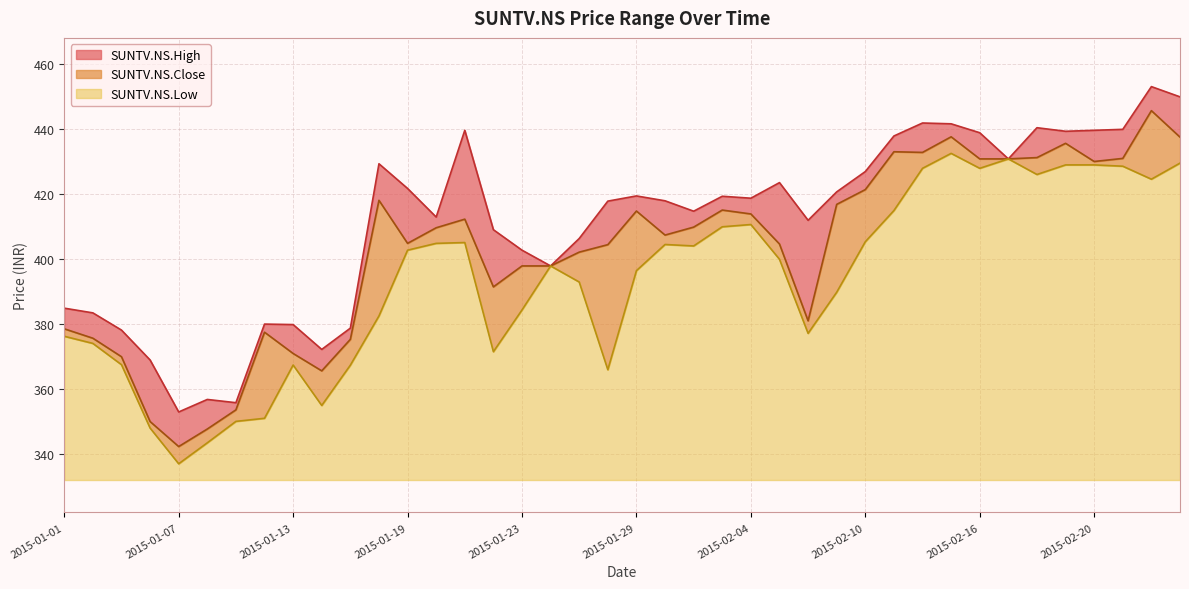

Which series has the largest range (max minus min)?

SUNTV.NS.Close